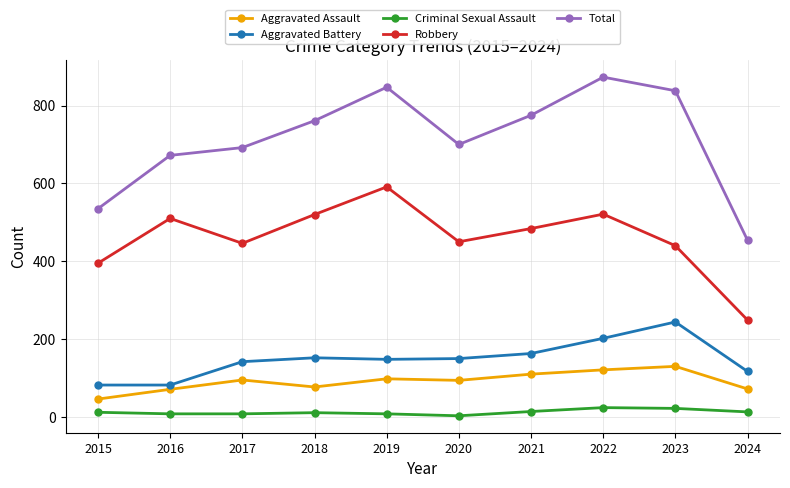

At which category is the sum across all series the highest?

2022